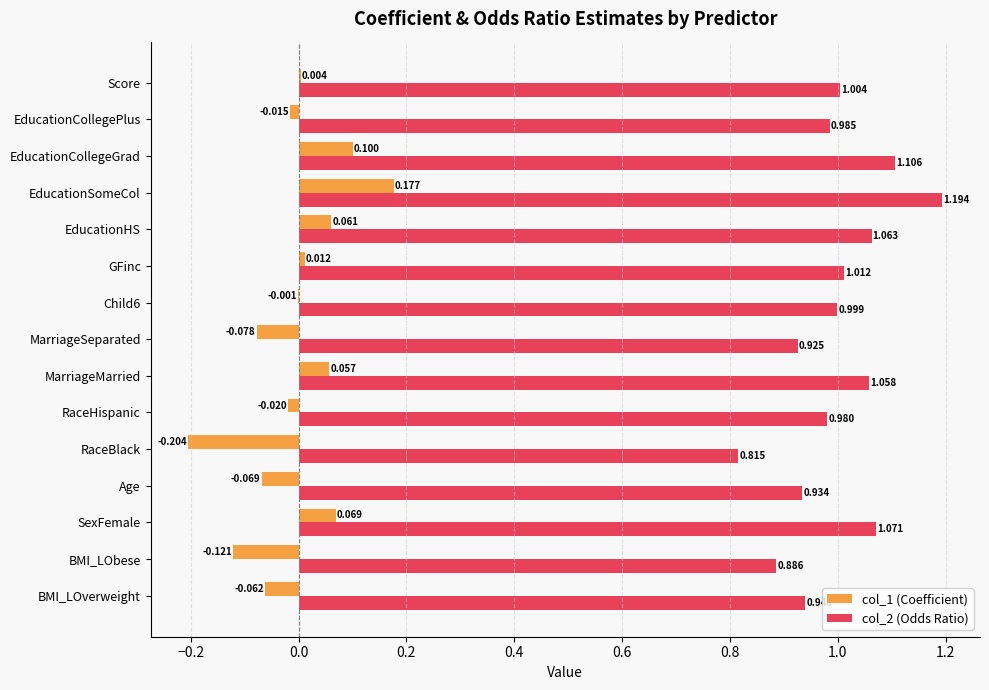

At which category does the chart reach its peak across all series?

EducationSomeCol